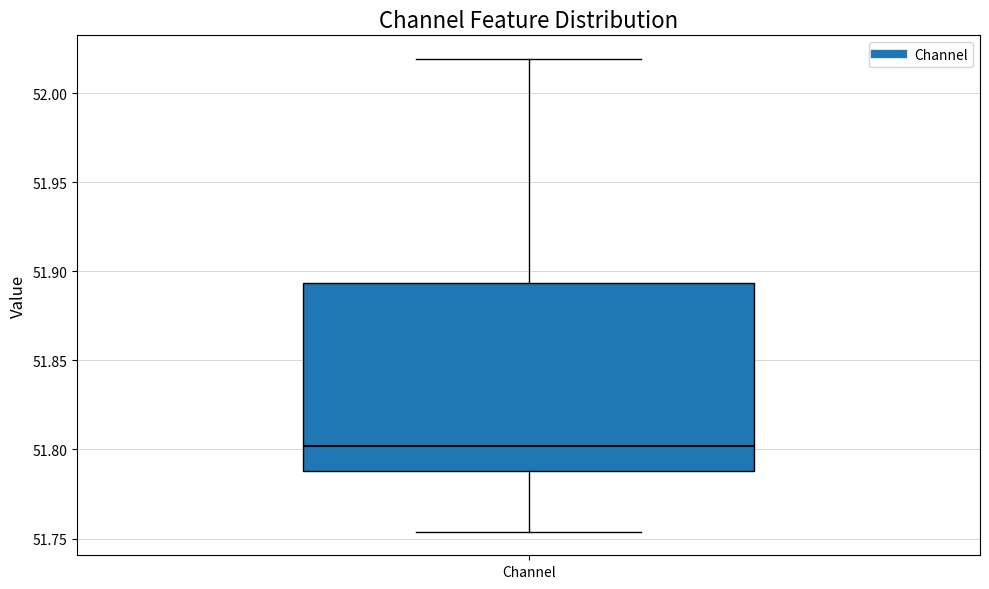

Where is the upper edge of the box for Channel on the y-axis? The values are not printed on the chart, so give them approximately, as read against the axis.

51.895